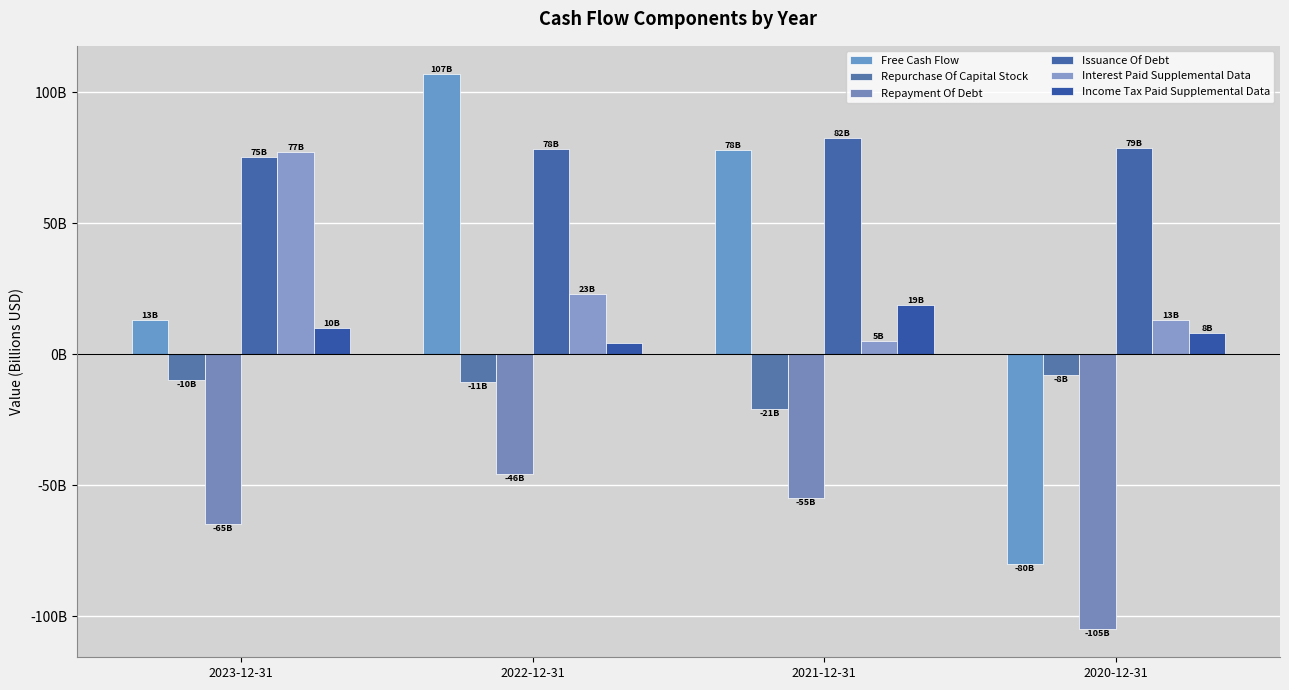

Does the chart contain stacked bars?

No